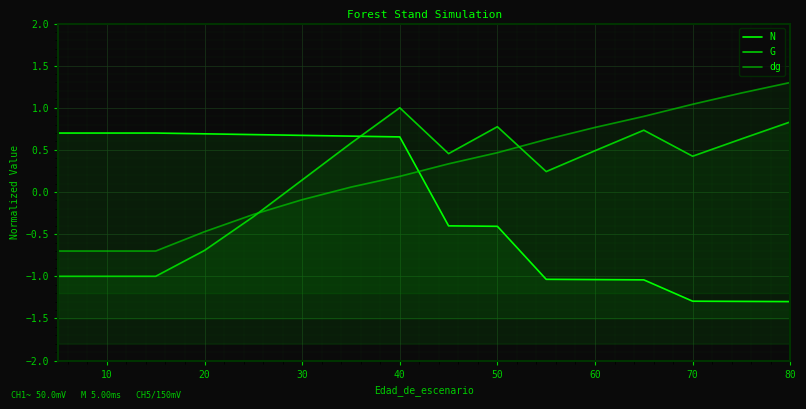

True or false: G and dg cross at least once.

True